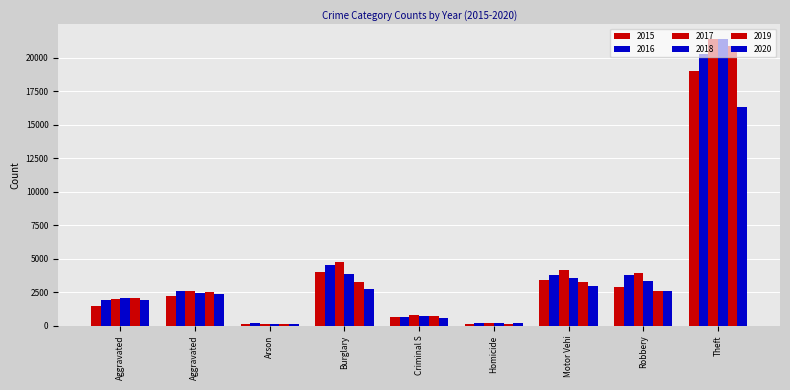

What is the total value across all series at Burglary?

23233